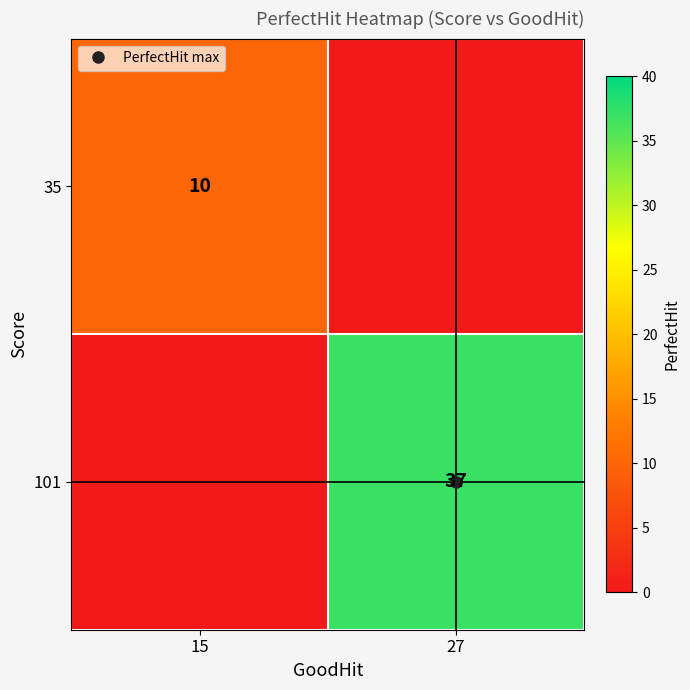

What is the approximate value of 35 at 15, to the nearest 10?

10